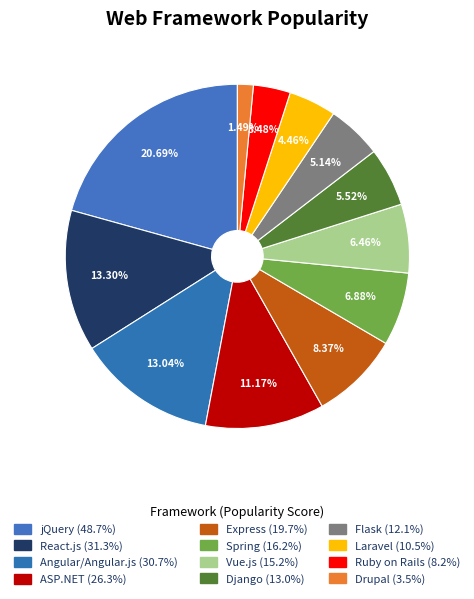

Is it true that jQuery is 21% of the pie?

True